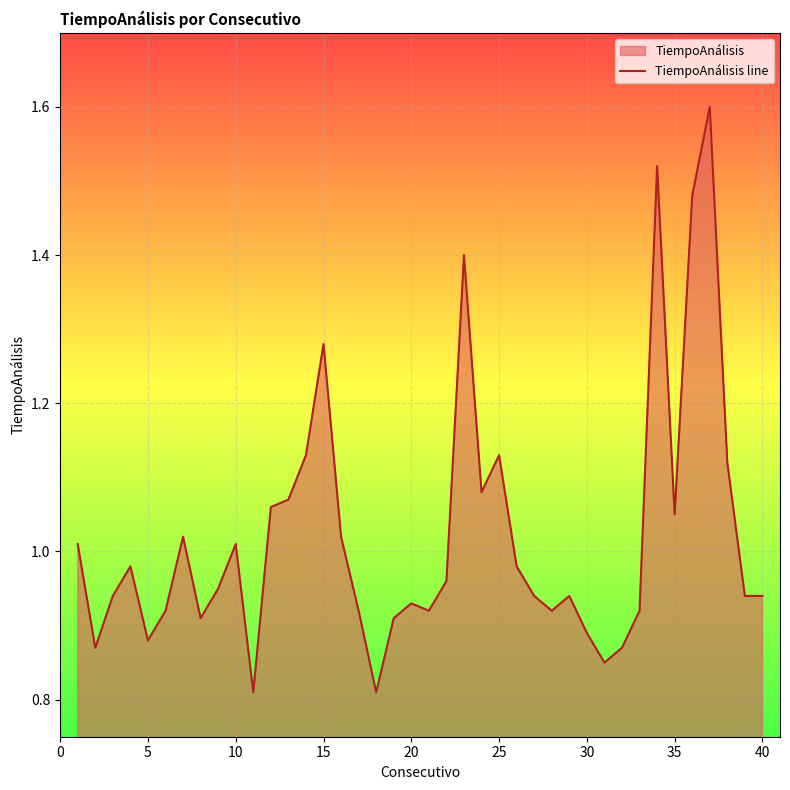

How many points are higher than both their immediate neighbors (excluding endpoints)?

10